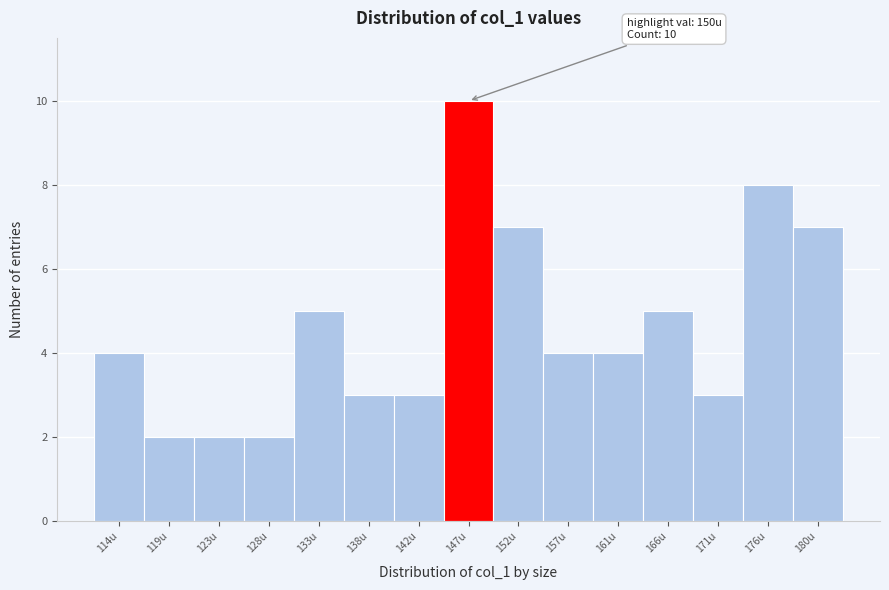

Reading left to right, what are all the values shown in this chart?

114u=4	119u=2	123u=2	128u=2	133u=5	138u=3	142u=3	147u=10	152u=7	157u=4	161u=4	166u=5	171u=3	176u=8	180u=7